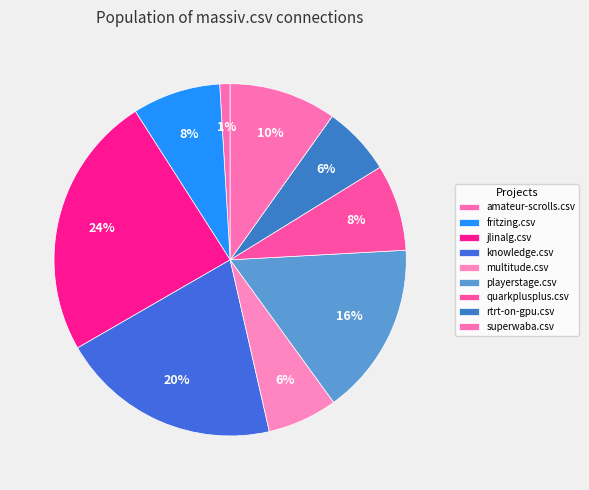

What is the largest slice in the pie chart?

jlinalg.csv